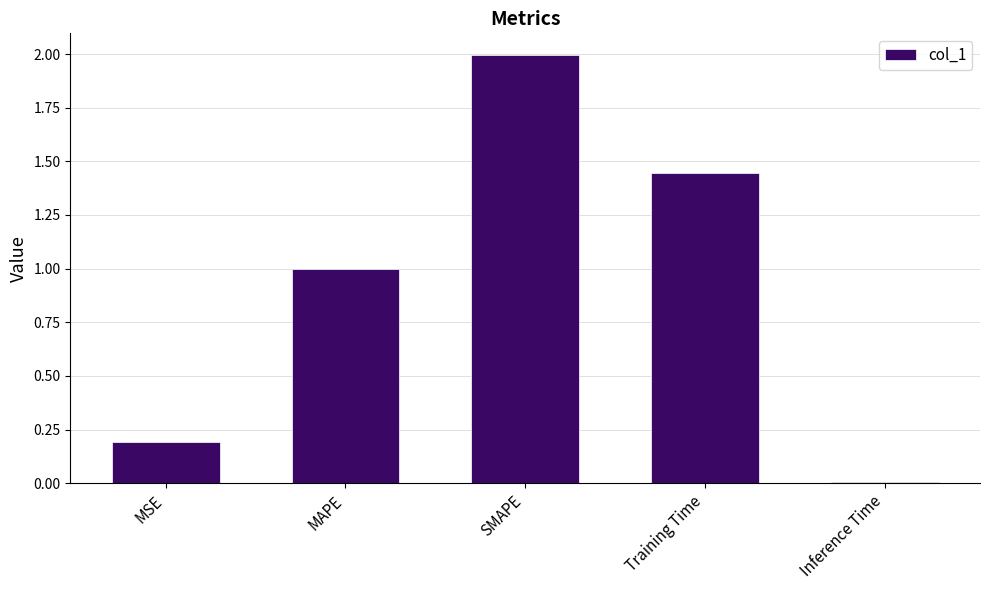

At which label is the value closest to 1?

MAPE